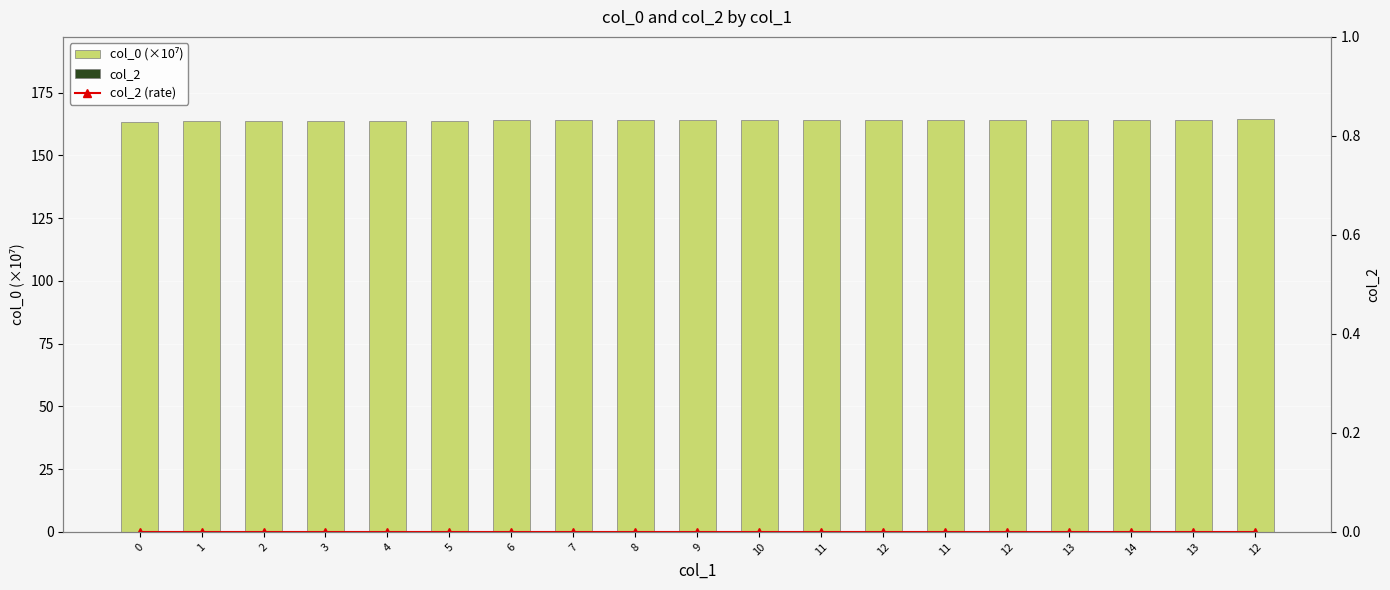

The value of col_0 (×10⁷) at 2 is 240.1. True or false?

False